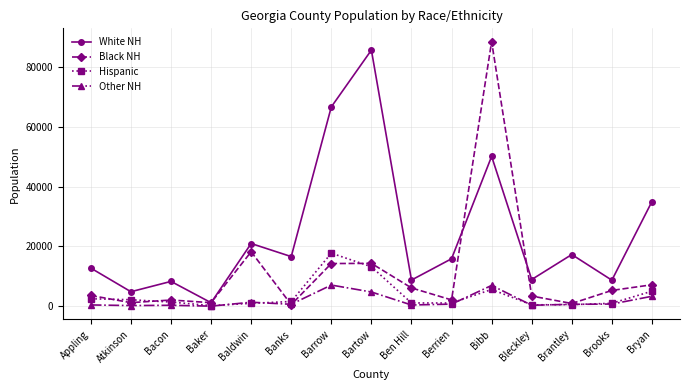

What is the greatest value displayed?

88359